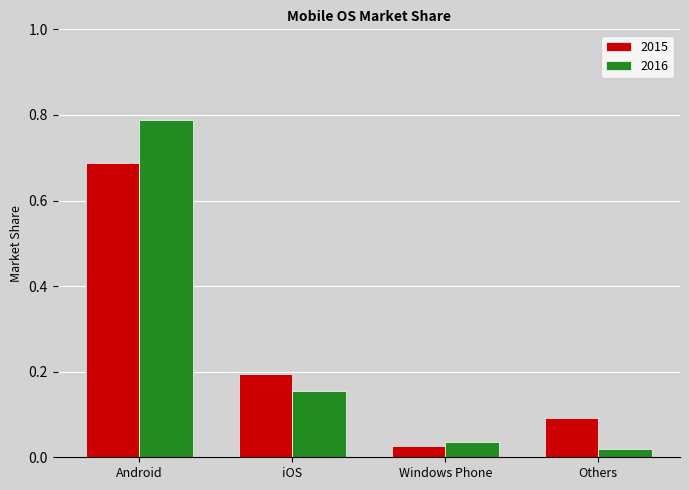

At which category is the sum across all series the highest?

Android